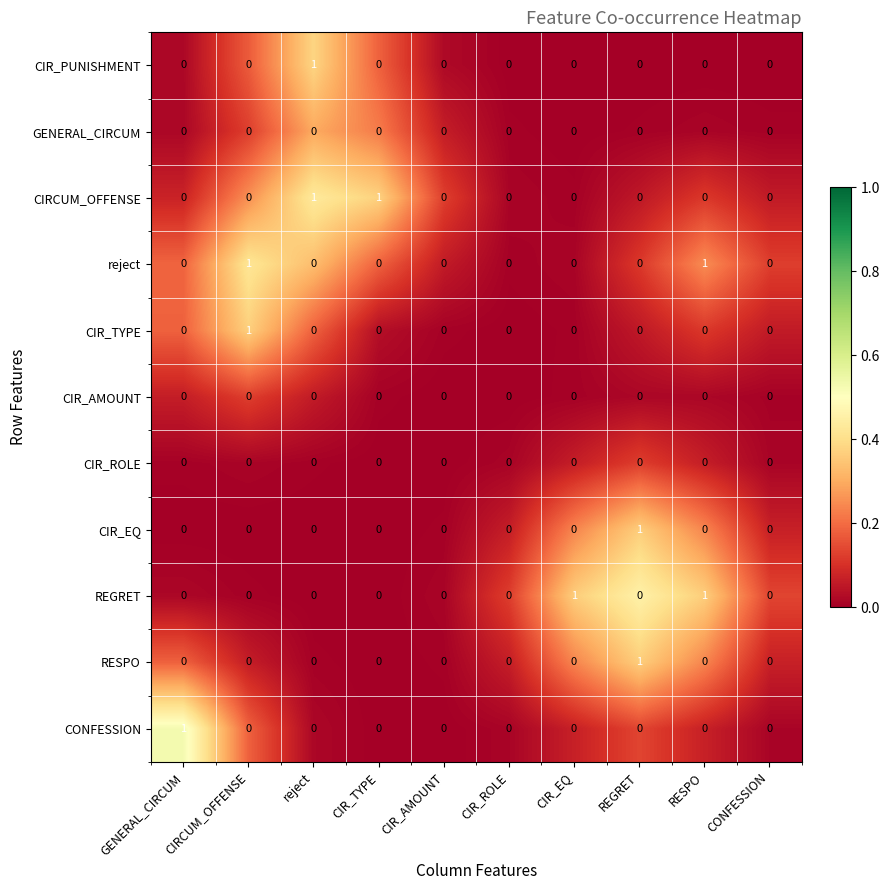

How many CIR_TYPE values are between 0 and 1?

10